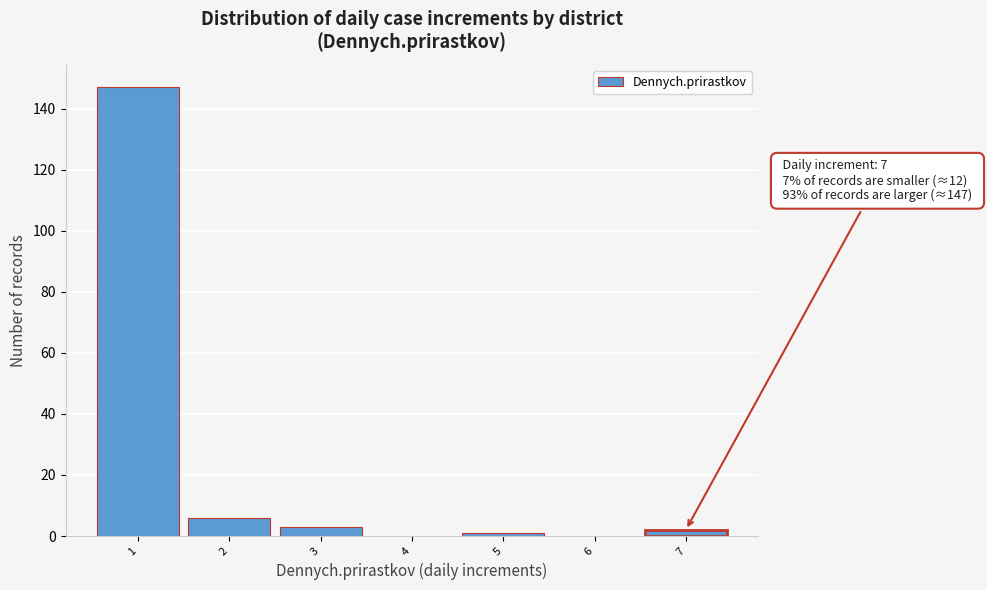

Reading right to left, what are all the values shown in this chart?

7=2	6=0	5=1	4=0	3=3	2=6	1=147